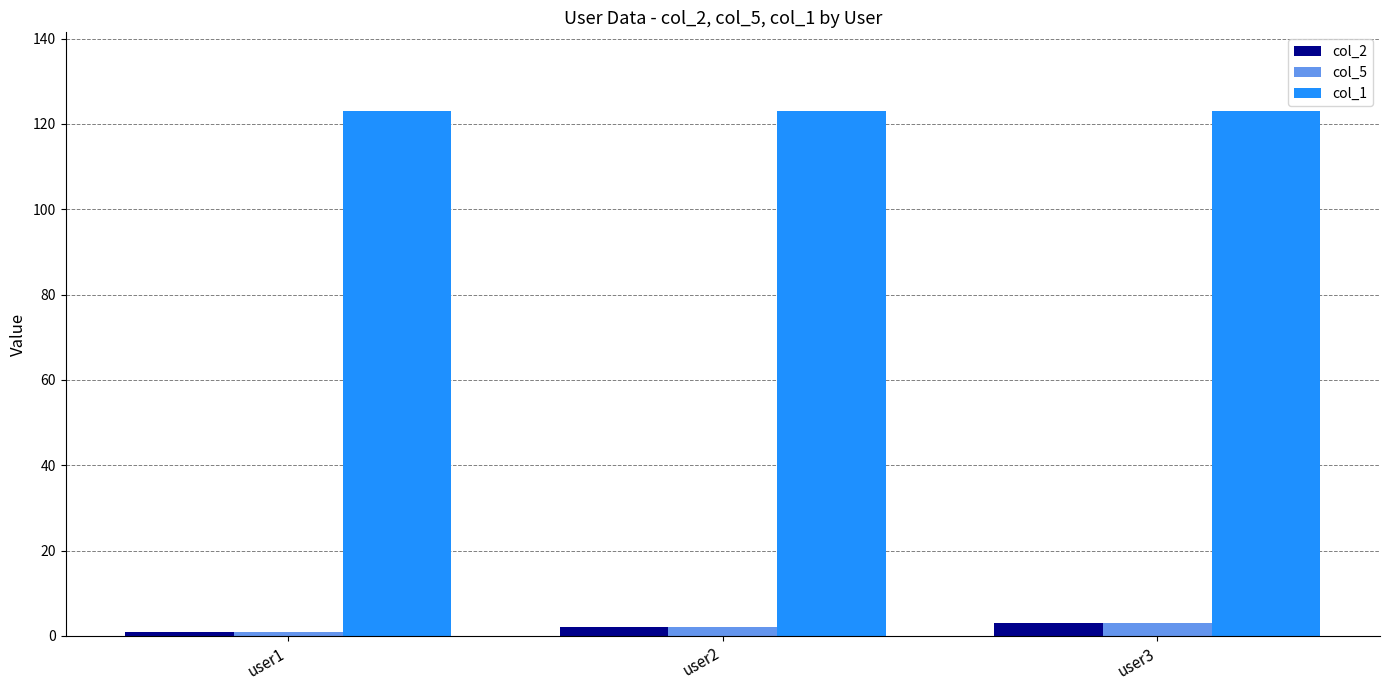

What is the sum of all col_5 values?

6